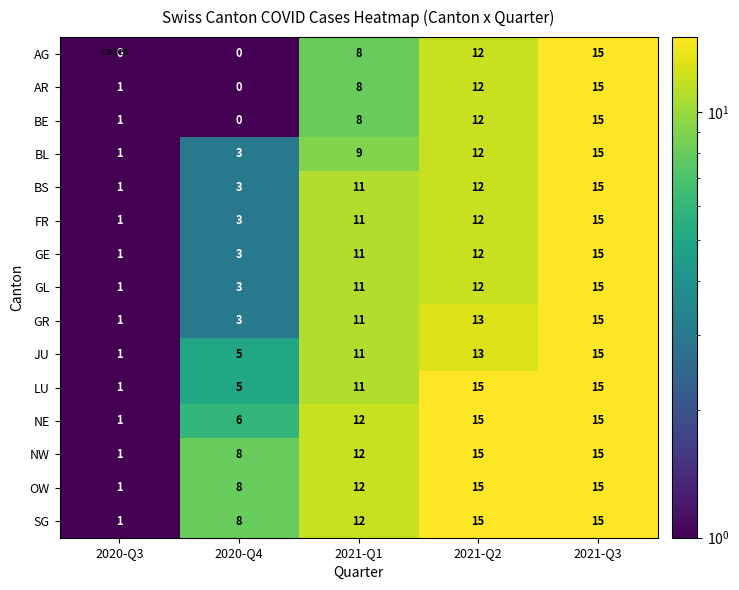

Which category has the lowest value in the LU series?

2020-Q3